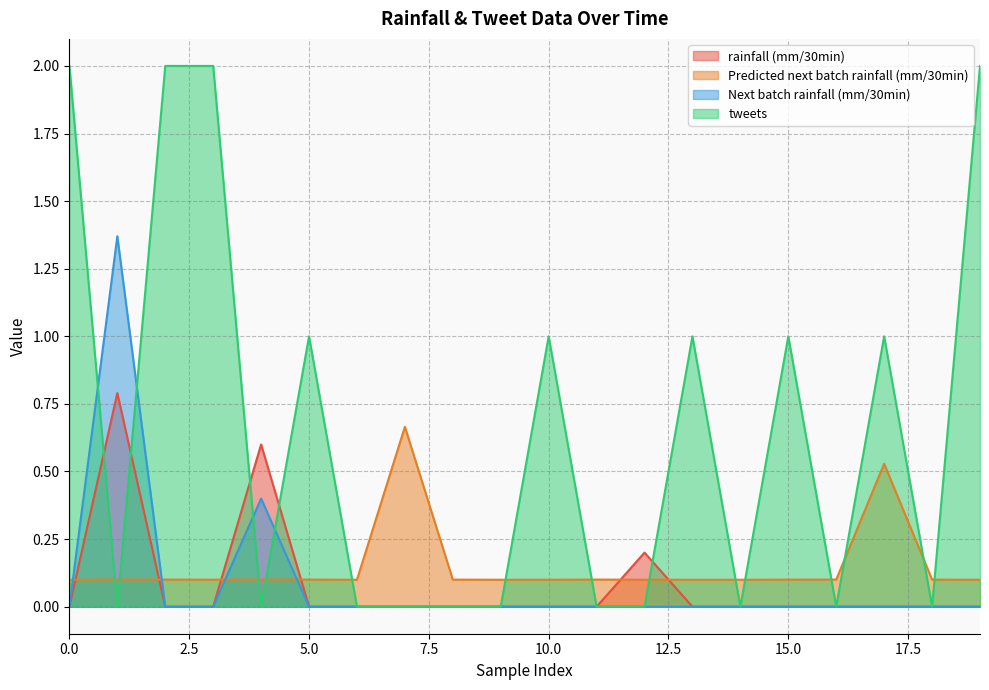

At which category is the sum across all series the highest?

1